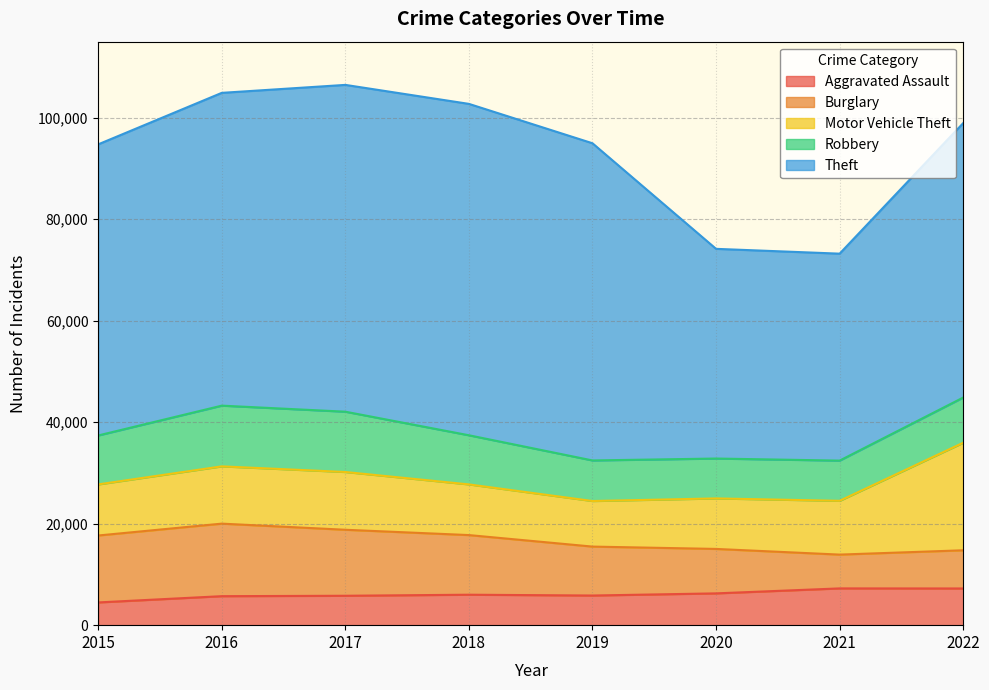

True or false: Robbery has more than 1 points higher than both neighbors.

False